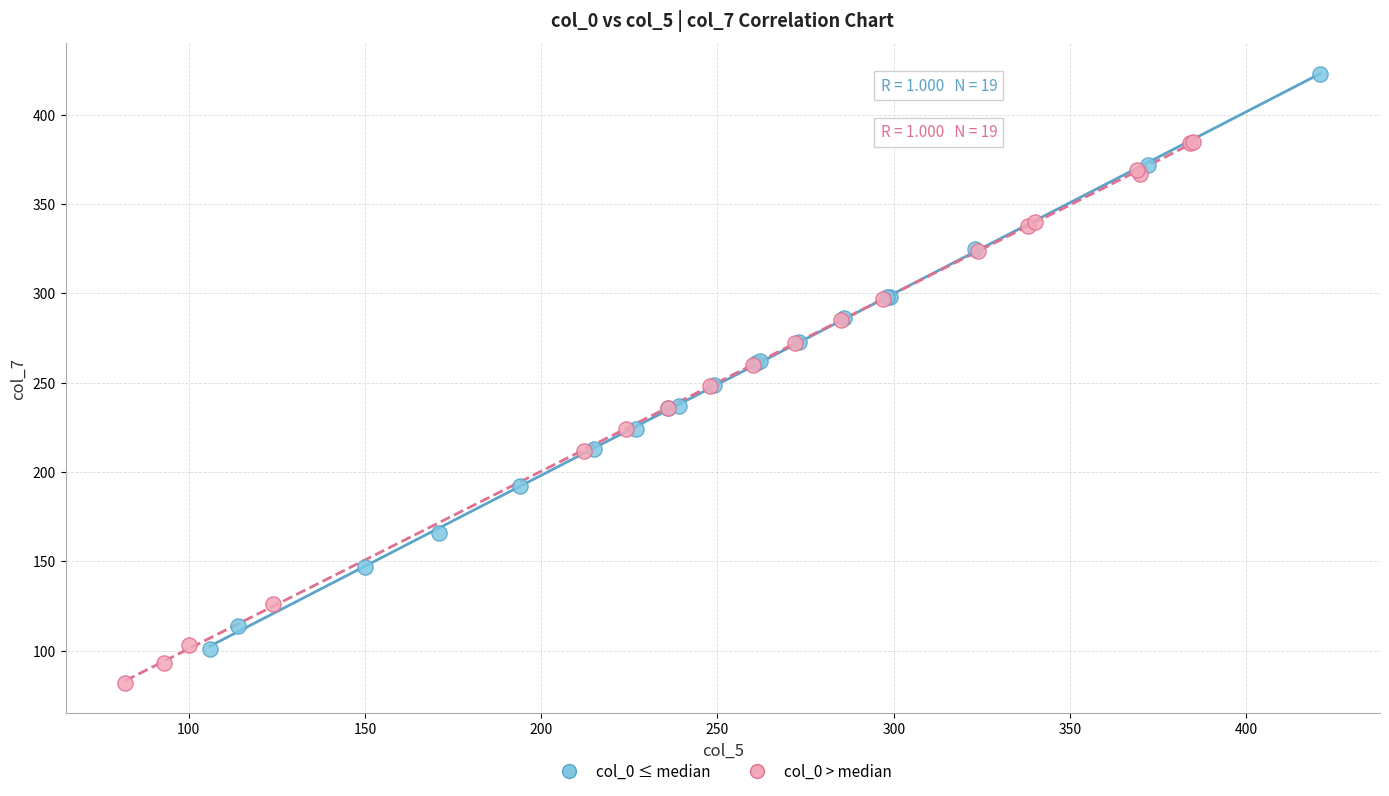

Which series has the largest Y range (max minus min)?

col_0 ≤ median